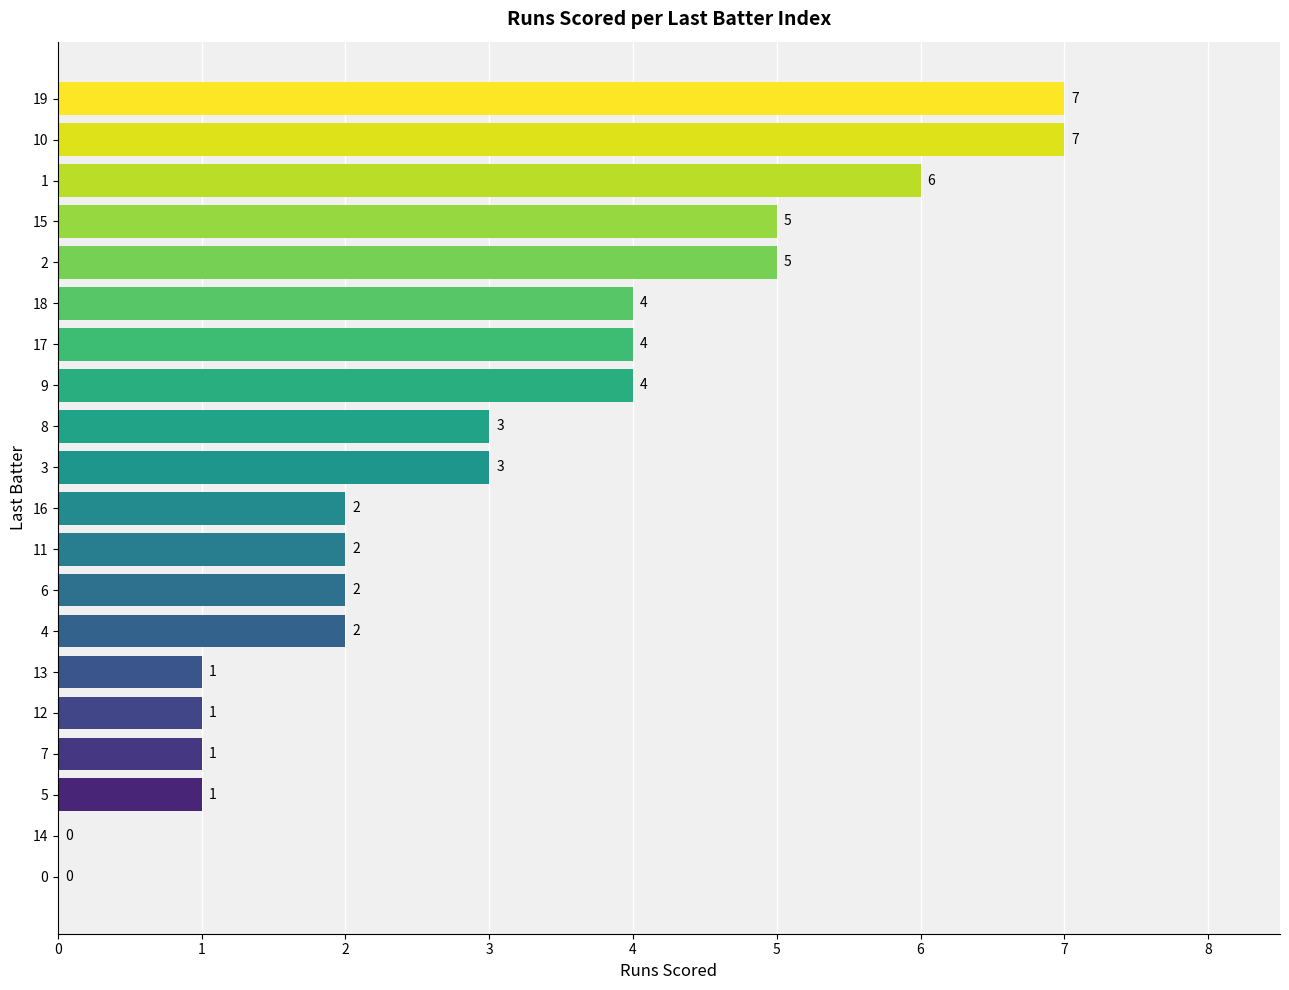

How many data points does each series have?

20